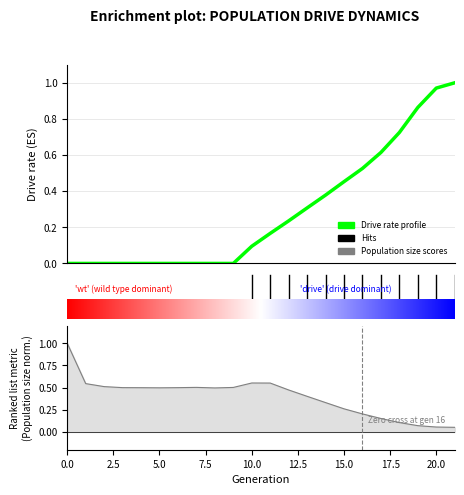

What is the label of the 18th point from the right?

10.0